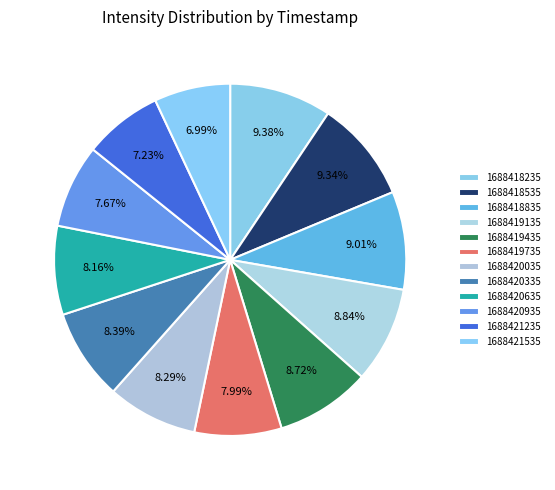

To the nearest percent, what is the average slice percentage?

8%